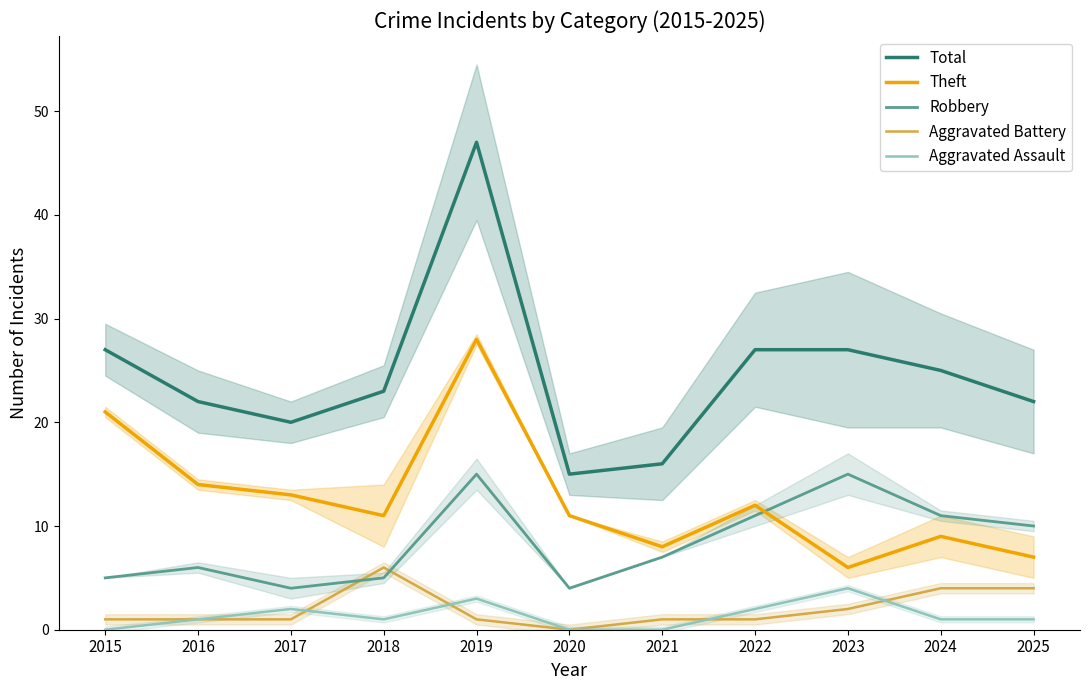

What is the value of the Total point at the 1st from the left?

27